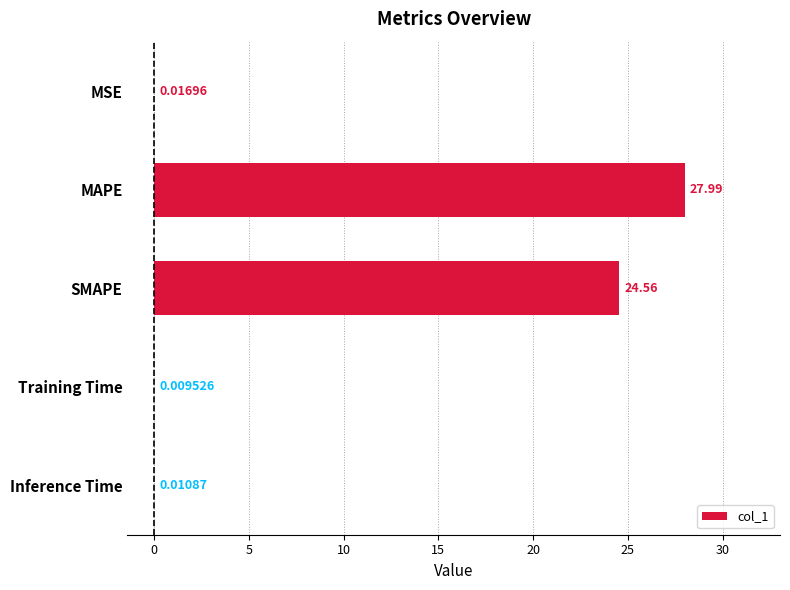

Which has a higher value, Training Time or Inference Time?

Inference Time